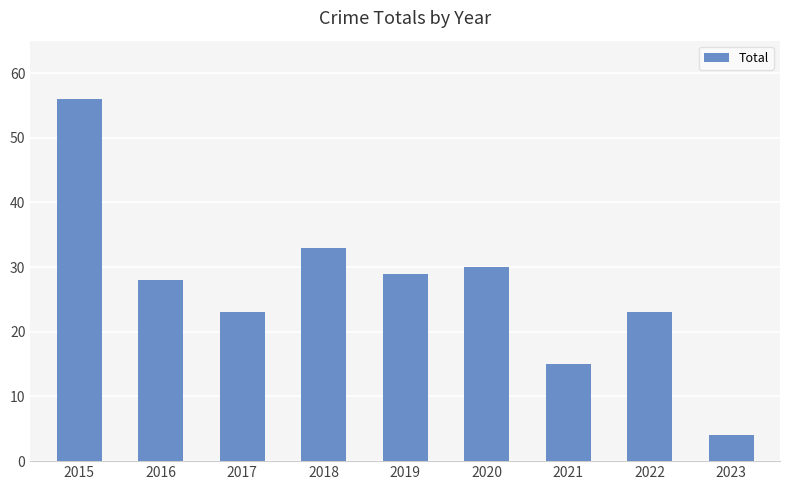

Does the chart contain any negative values?

No